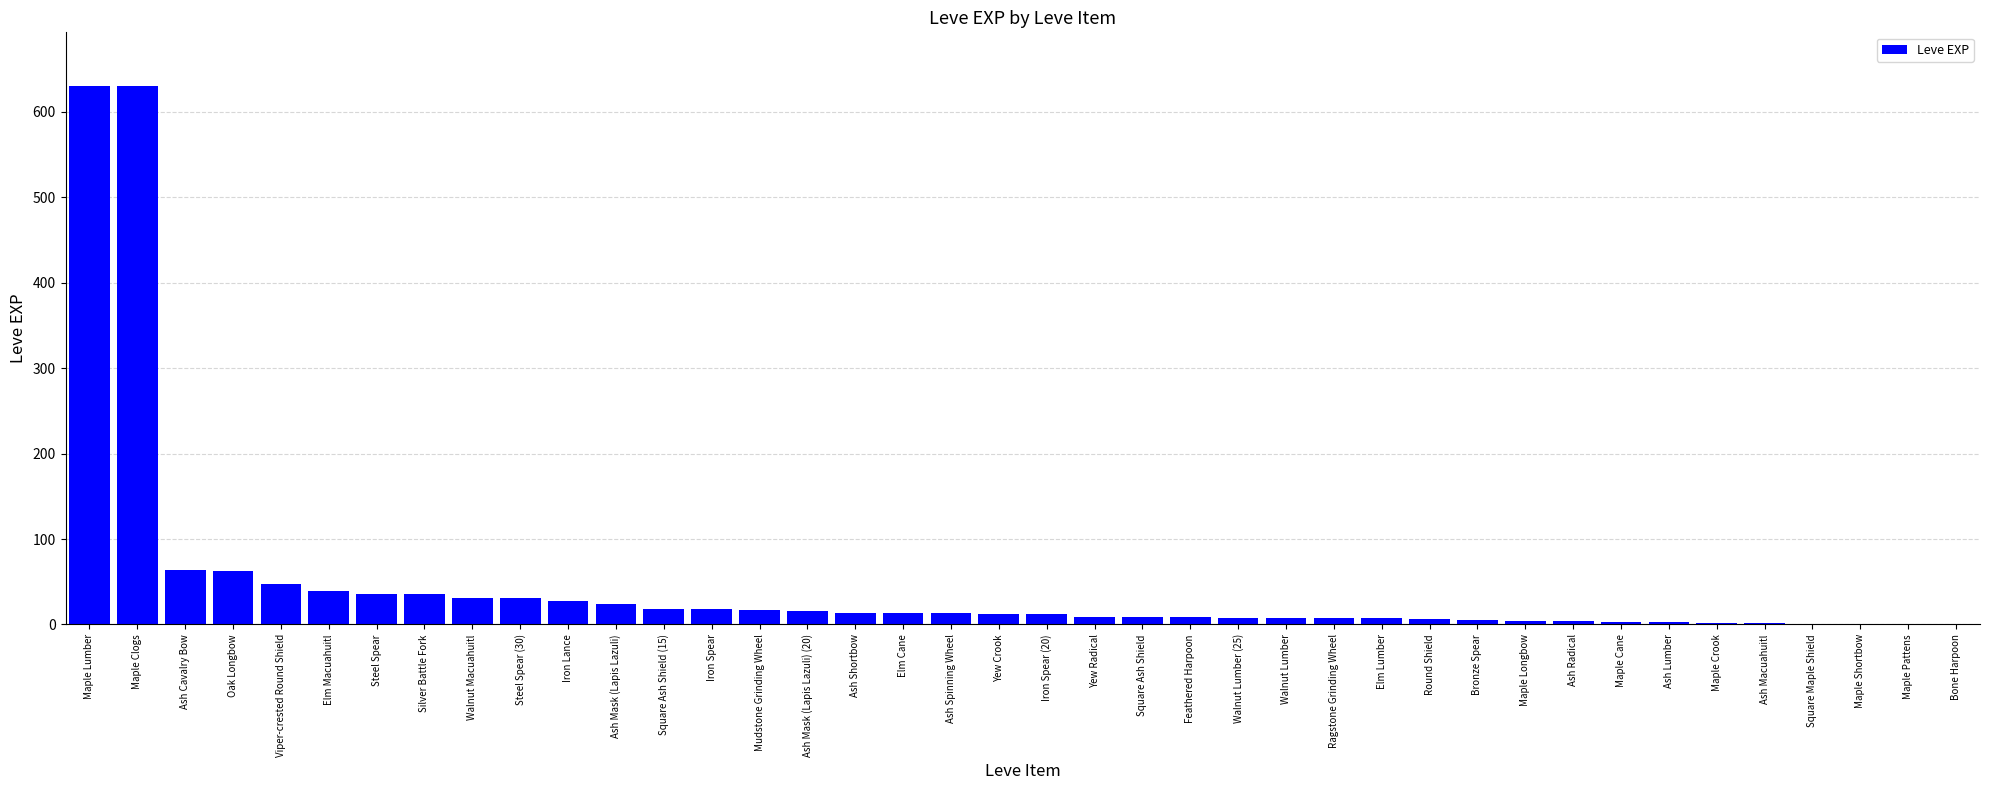

What is the difference between the values at Ash Spinning Wheel and Maple Pattens?

12